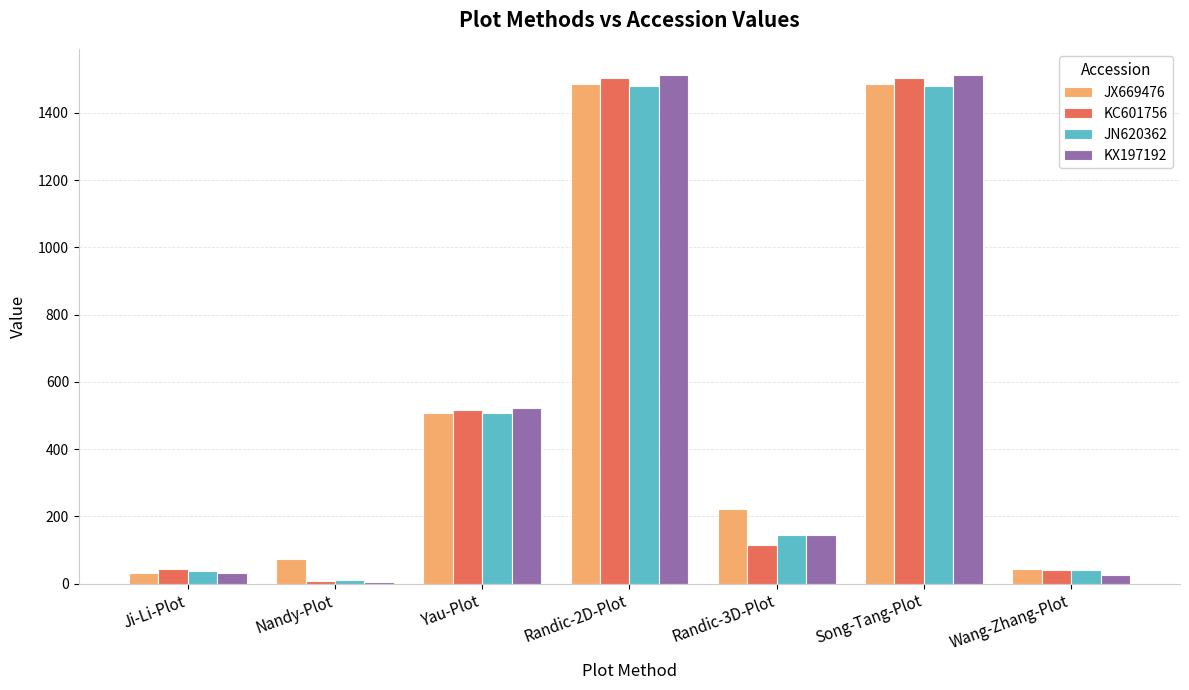

What is the sum of all KC601756 values?

3729.4